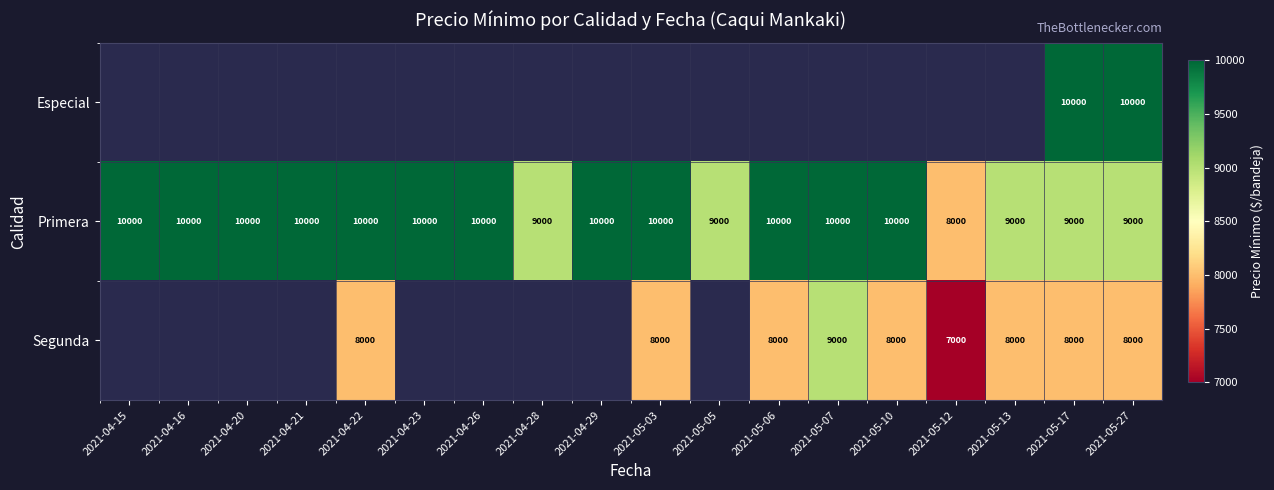

What is the lowest value of the Primera series?

8000